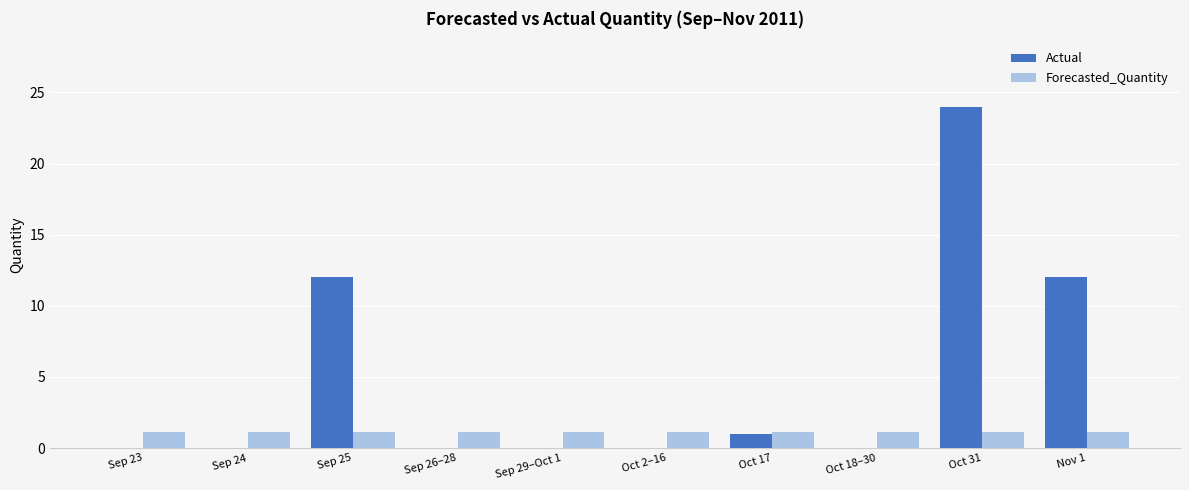

At which category is the sum across all series the highest?

Oct 31